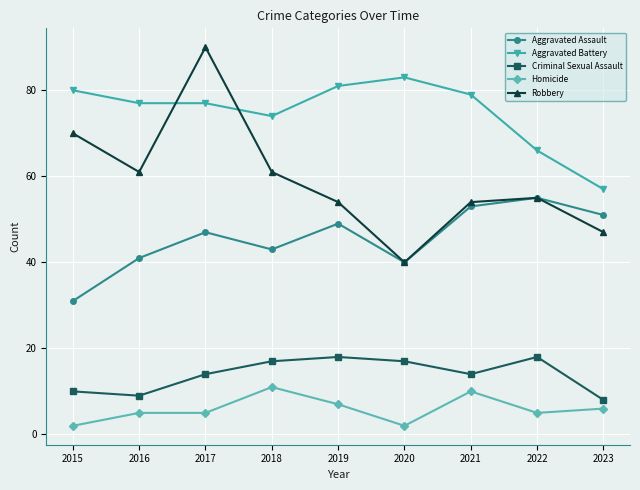

What are all the series names shown in the legend?

Aggravated Assault, Aggravated Battery, Criminal Sexual Assault, Homicide, Robbery